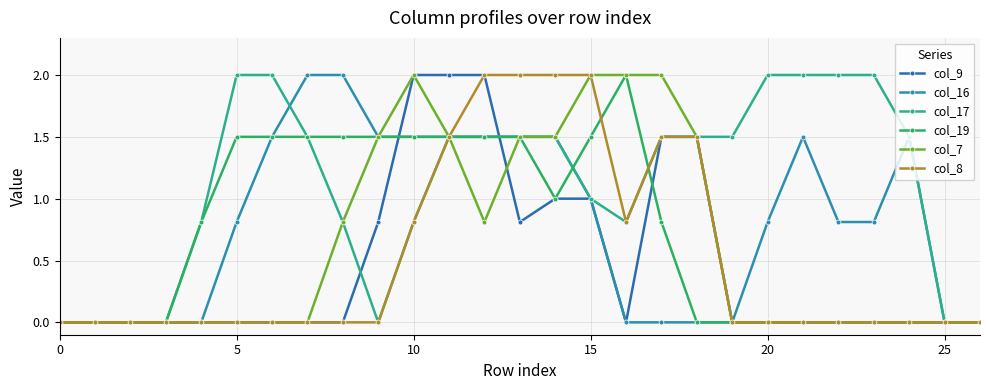

What is the maximum value shown in the chart?

2.0